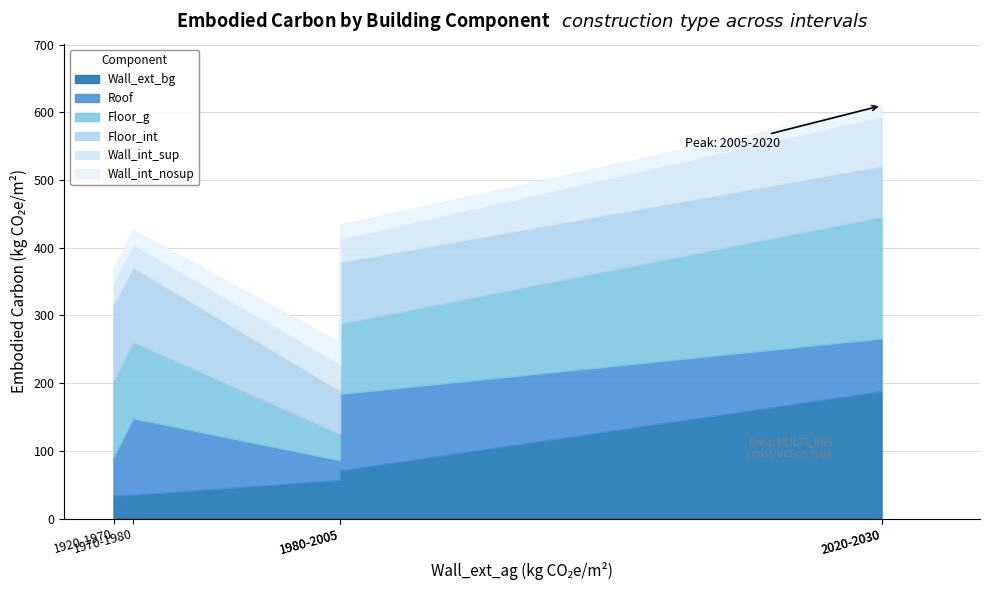

Which series has the largest range (max minus min)?

Wall_ext_bg